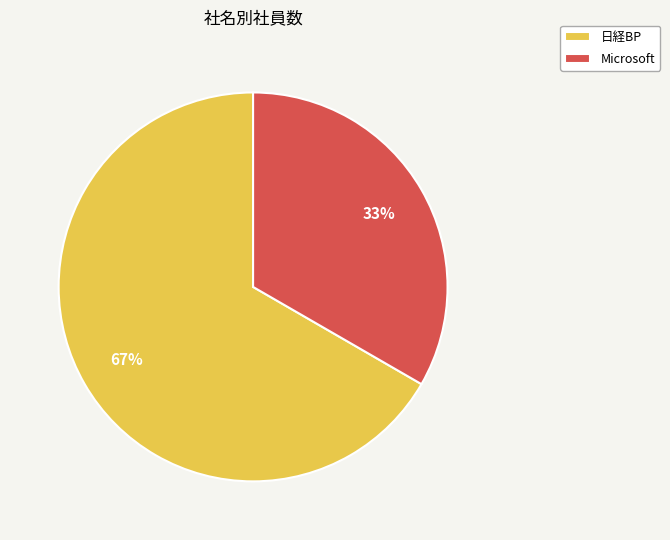

What is the majority slice?

日経BP